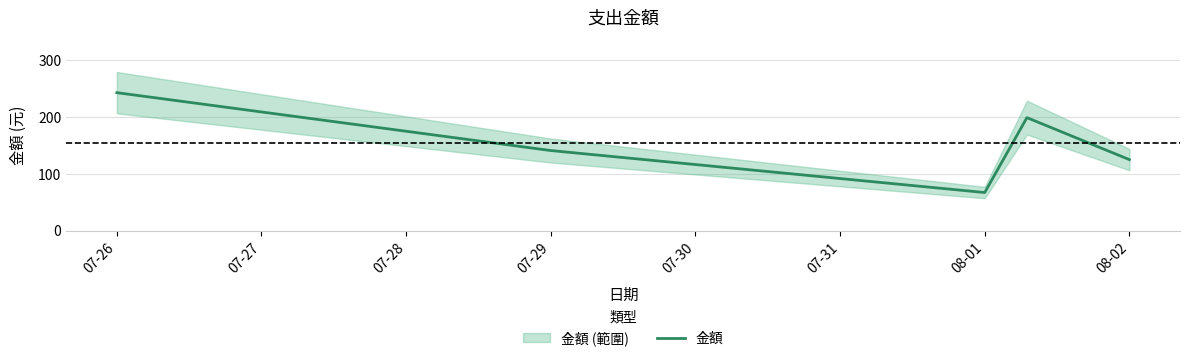

How many interior local peaks (higher than both neighbors) does the data have?

1